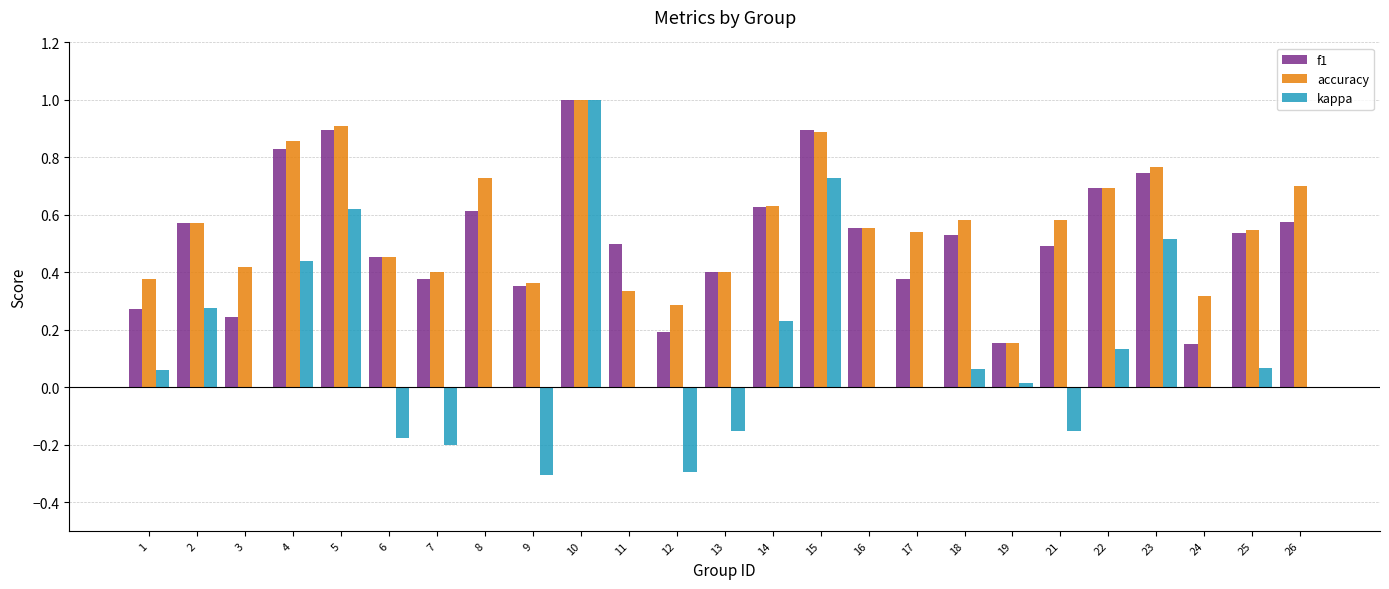

Which category has the highest value across all series?

10